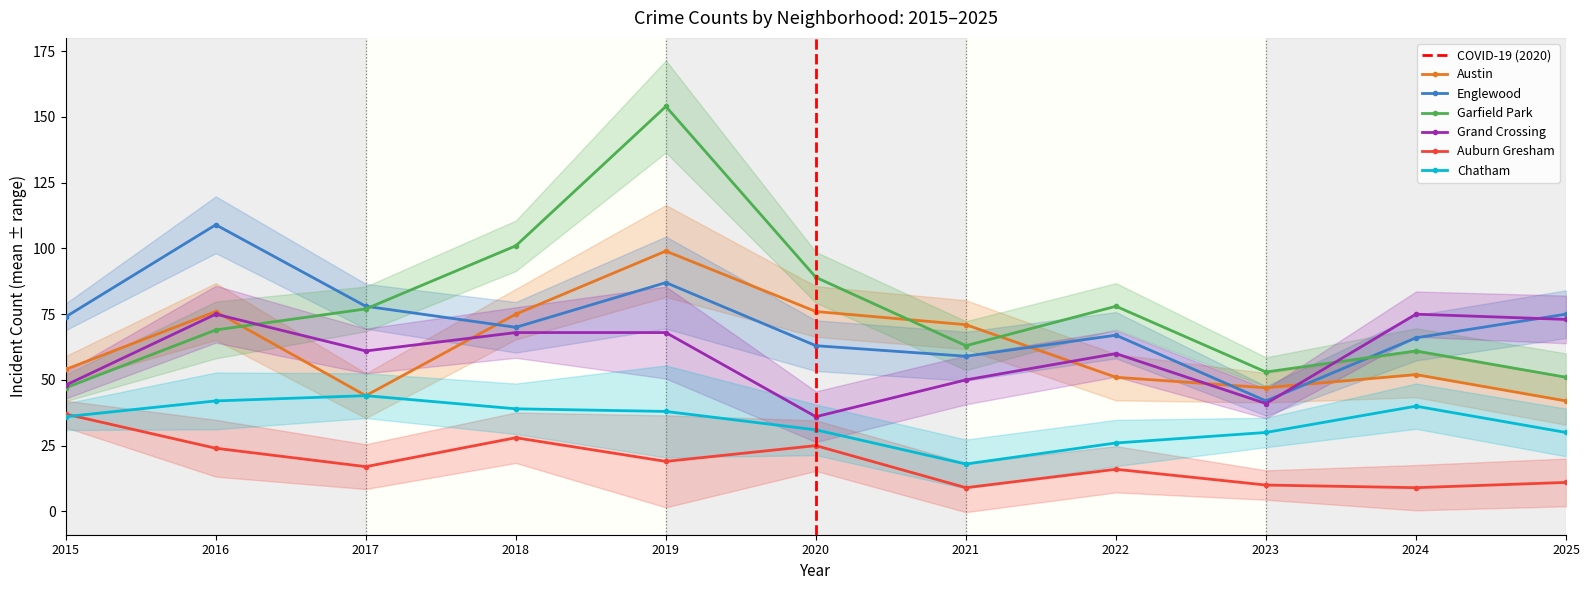

At 2021, list the series in order from smallest to largest.

Auburn Gresham, Chatham, Grand Crossing, Englewood, Garfield Park, Austin